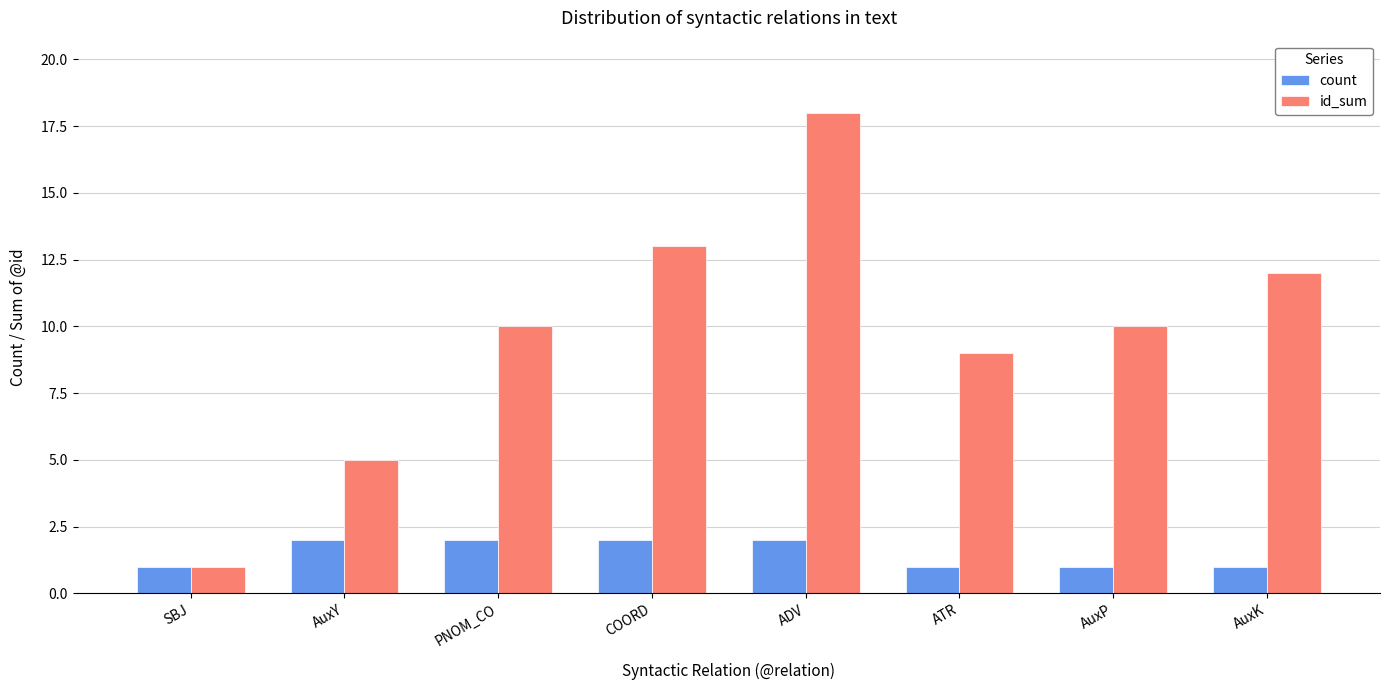

What is the lowest value of the count series?

1